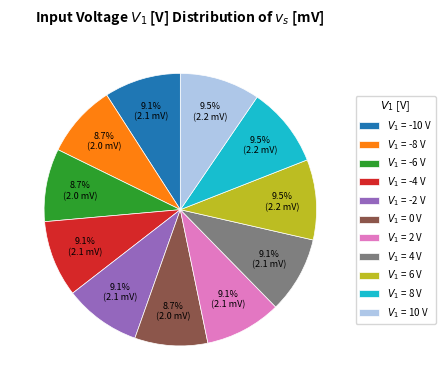

Is there a majority slice in this chart?

No